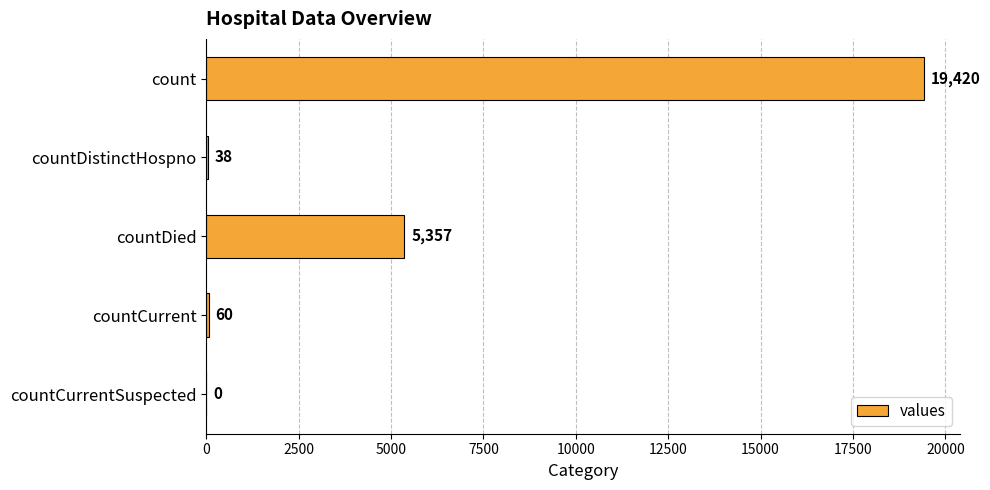

What is the greatest value displayed?

19420